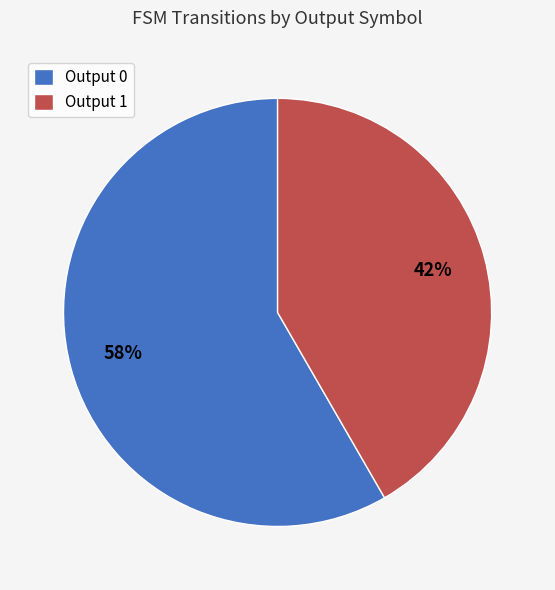

Which slice is the largest?

Output 0